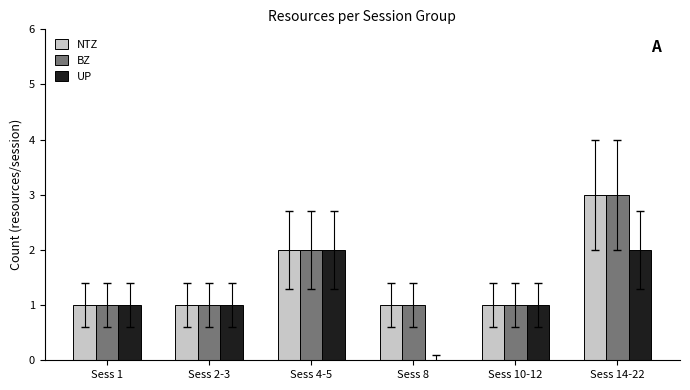

The NTZ series shows 0 at Sess 2-3. True or false?

False